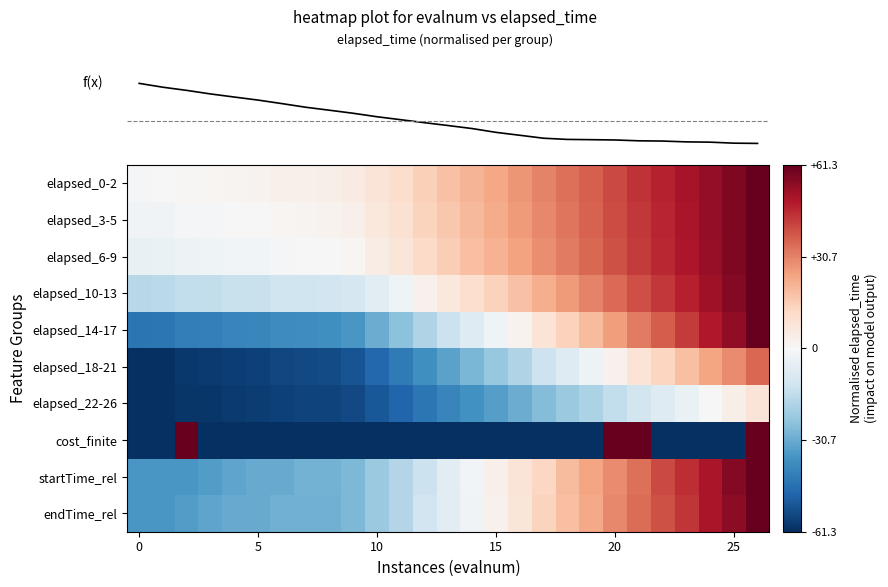

Which category has the highest value across all series?

26